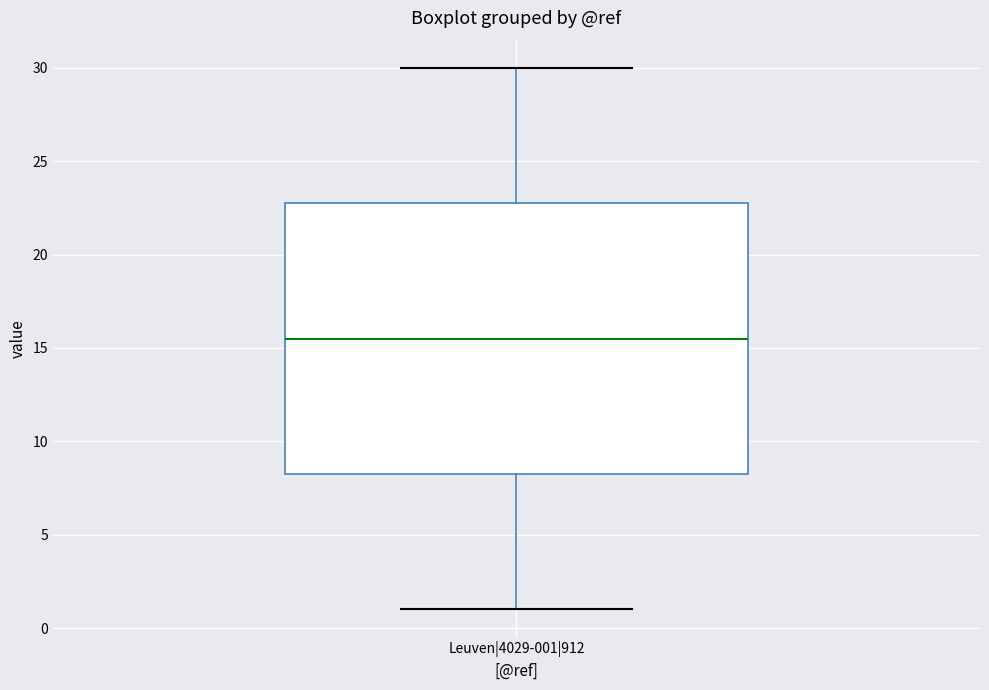

Read this box plot against the y-axis: the position of the median line, the range covered by the box, and the ends of both whiskers. The values are not printed on the chart, so give them approximately, as read against the axis.

median 15.5, box 8.5 to 23.0, whiskers 1.0 to 30.0